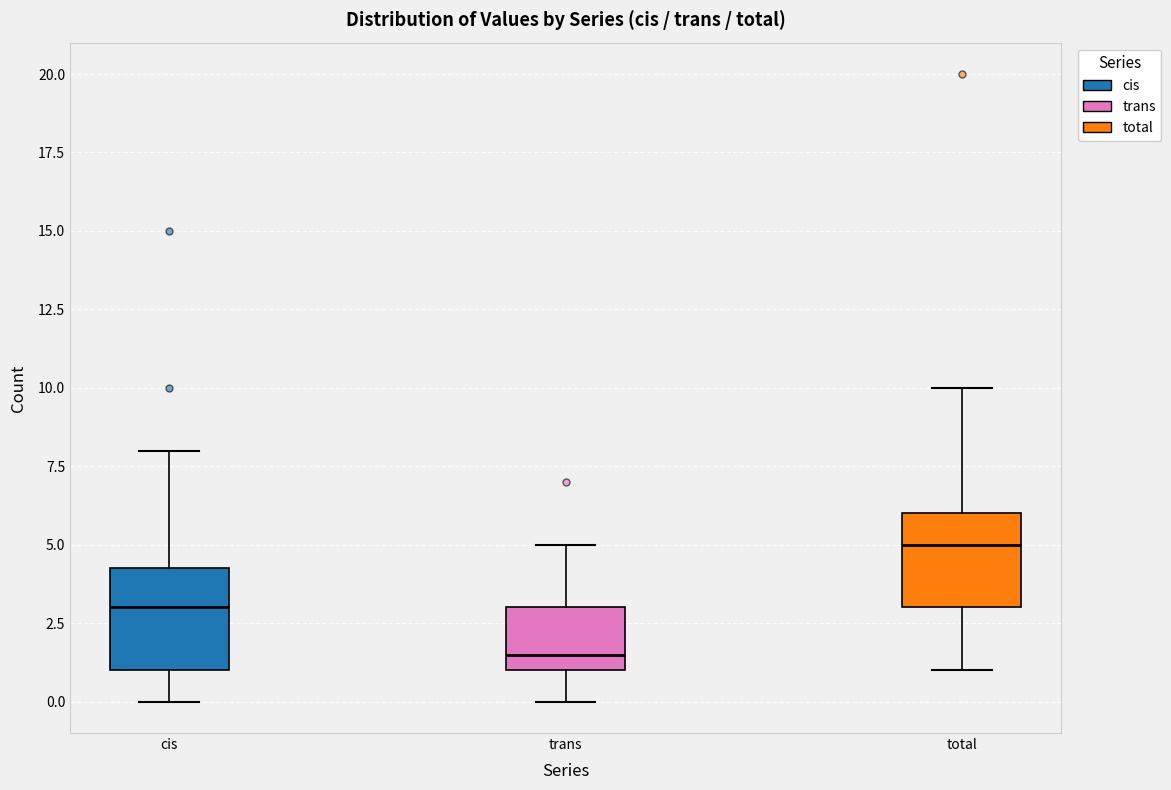

Reading left to right, transcribe this box plot: for each box, give where its median line is, the range the box spans, and where its two whiskers end, as read against the y-axis. The values are not printed on the chart, so give them approximately, as read against the axis.

cis: median 3.0, box 1.0 to 4.5, whiskers 0.0 to 8.0
trans: median 1.5, box 1.0 to 3.0, whiskers 0.0 to 5.0
total: median 5.0, box 3.0 to 6.0, whiskers 1.0 to 10.0